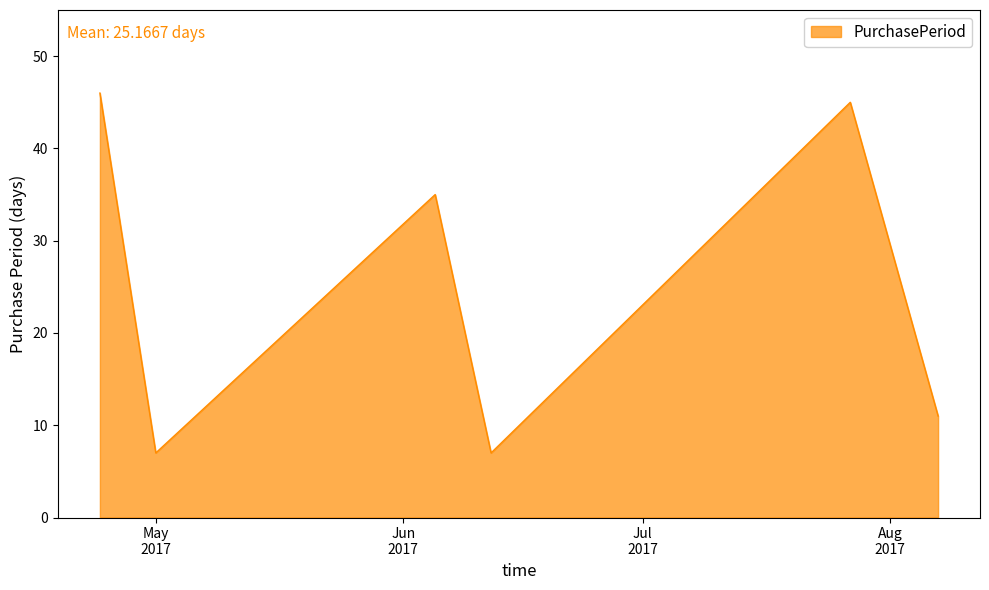

True or false: the data has more than 0 interior local peaks.

True